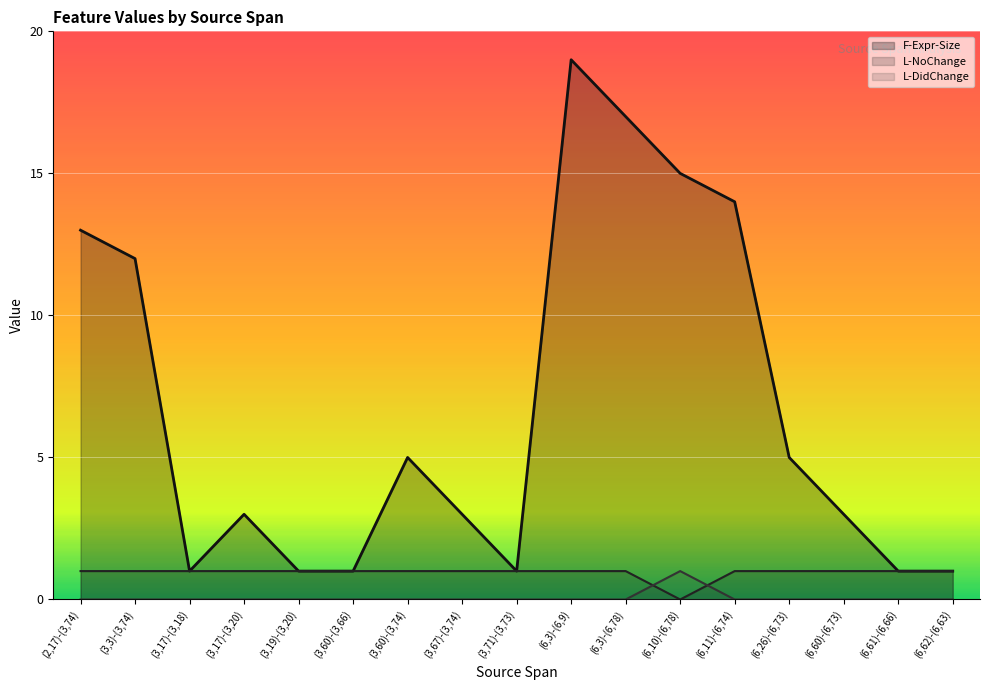

What is the difference between the L-NoChange values at (6,3)-(6,9) and (6,10)-(6,78)?

1